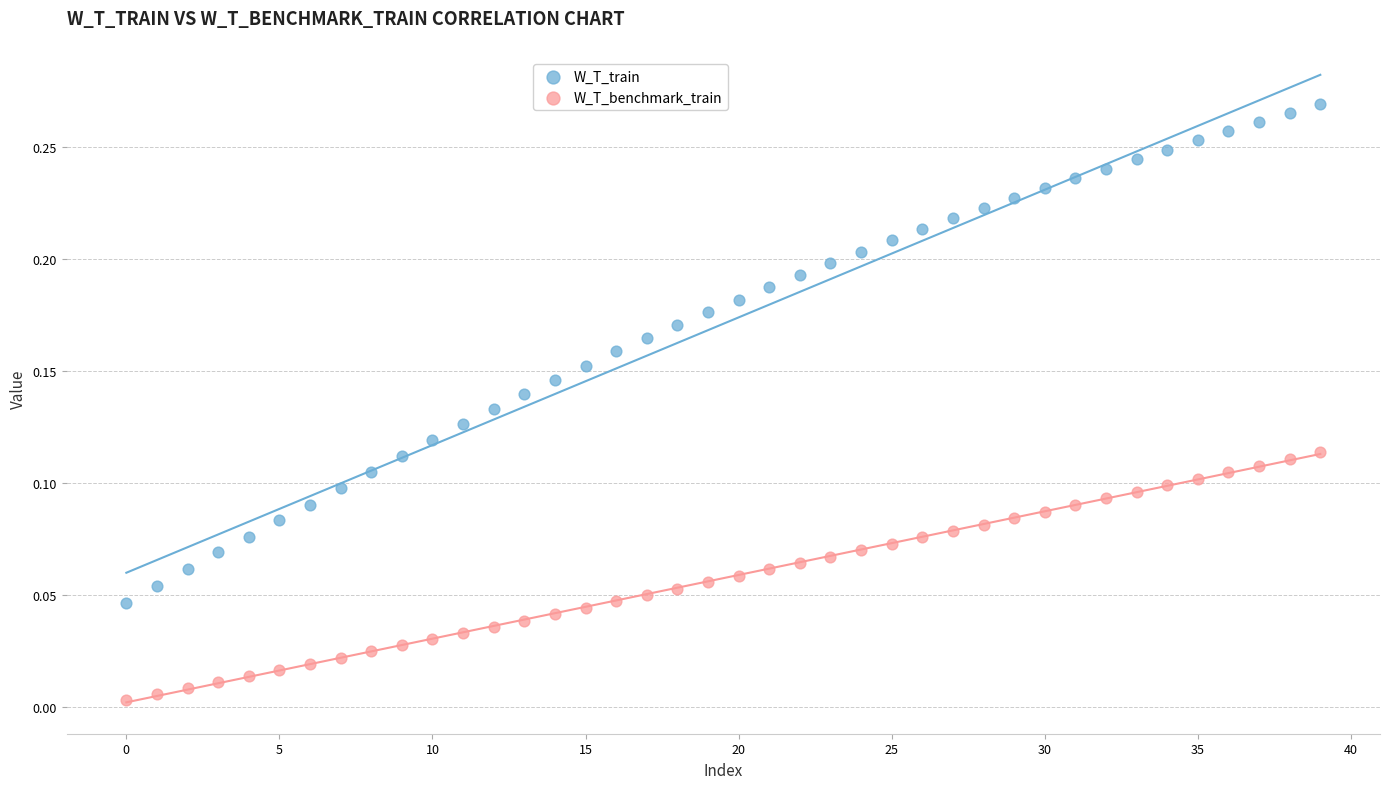

Which series has the largest Y range (max minus min)?

W_T_train